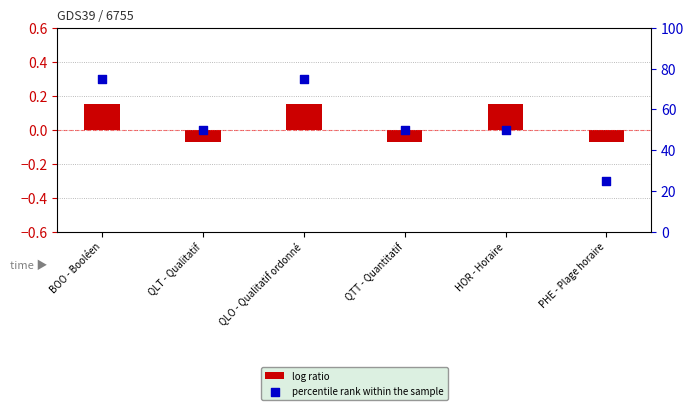

At how many categories does at least one series exceed 2?

6